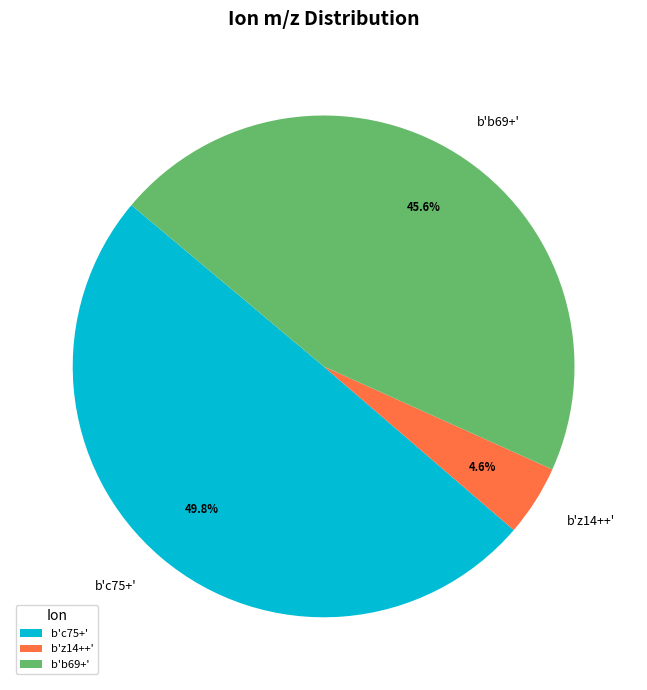

What percentage is the b'b69+' slice, to the nearest percent?

46%